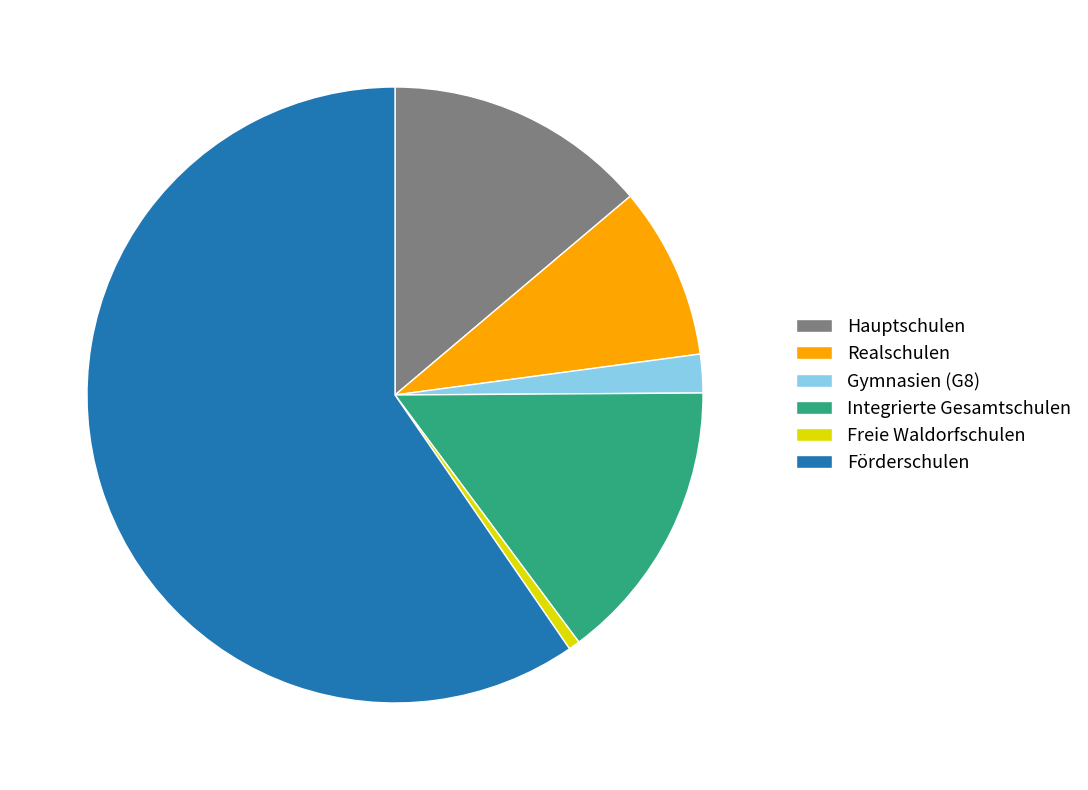

Rank the categories by value from lowest to highest.

Freie Waldorfschulen, Gymnasien (G8), Realschulen, Hauptschulen, Integrierte Gesamtschulen, Förderschulen